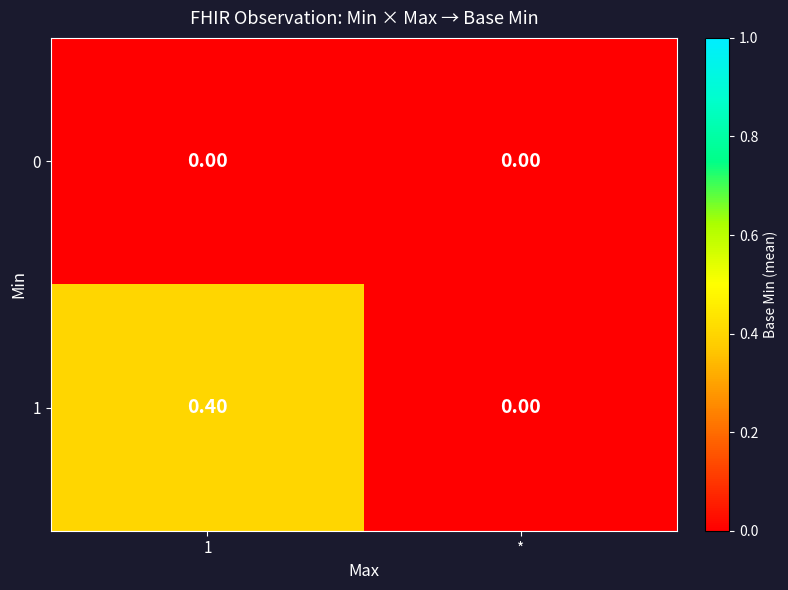

What is the difference between the maximum and minimum values in the 1 series?

0.4